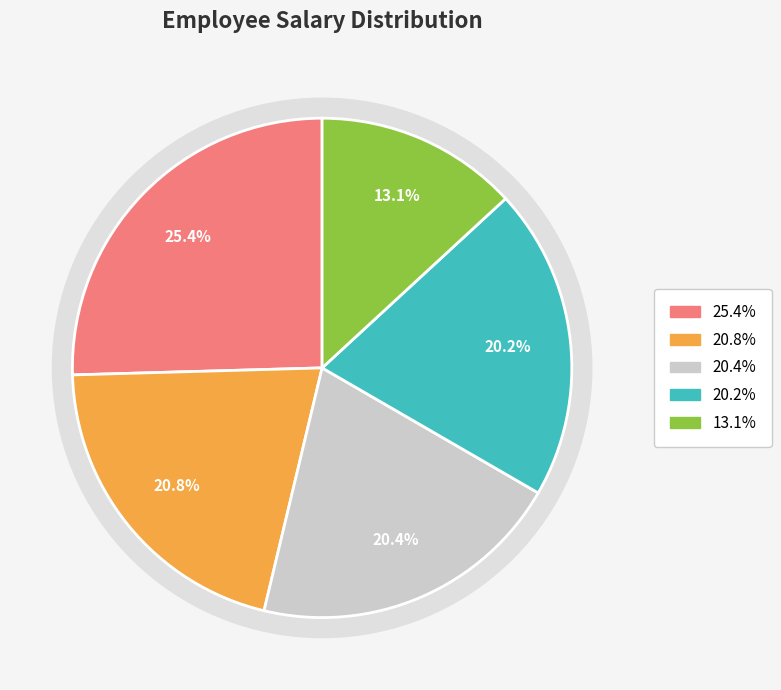

The 118 slice represents 1% of the pie. True or false?

False